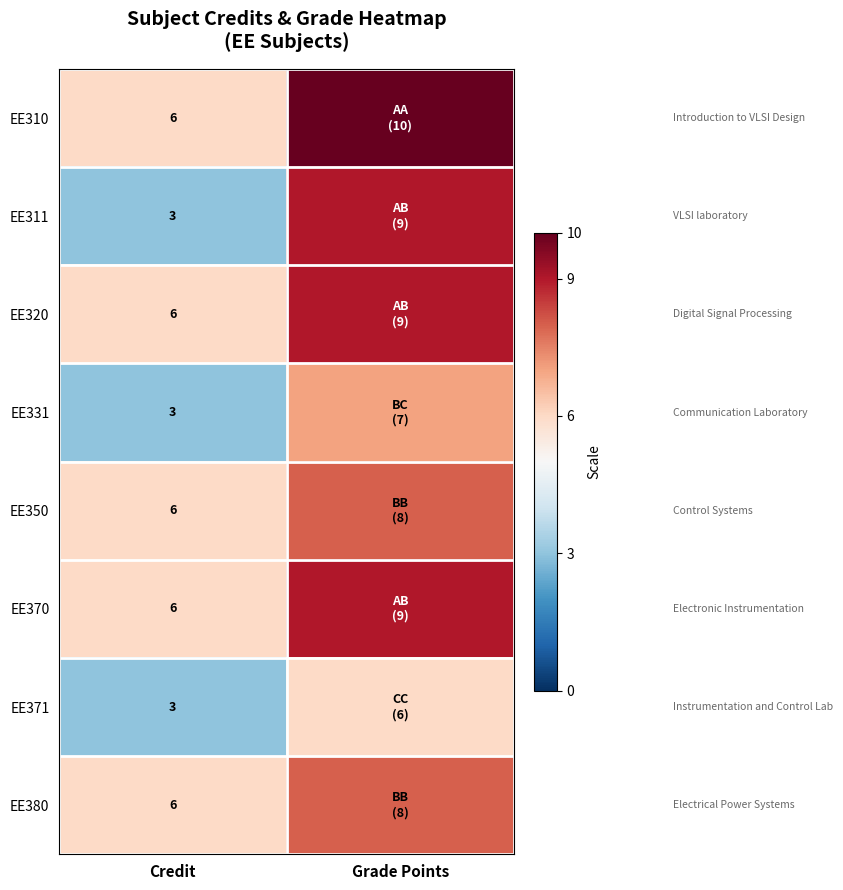

How many categories are shown in the chart?

2